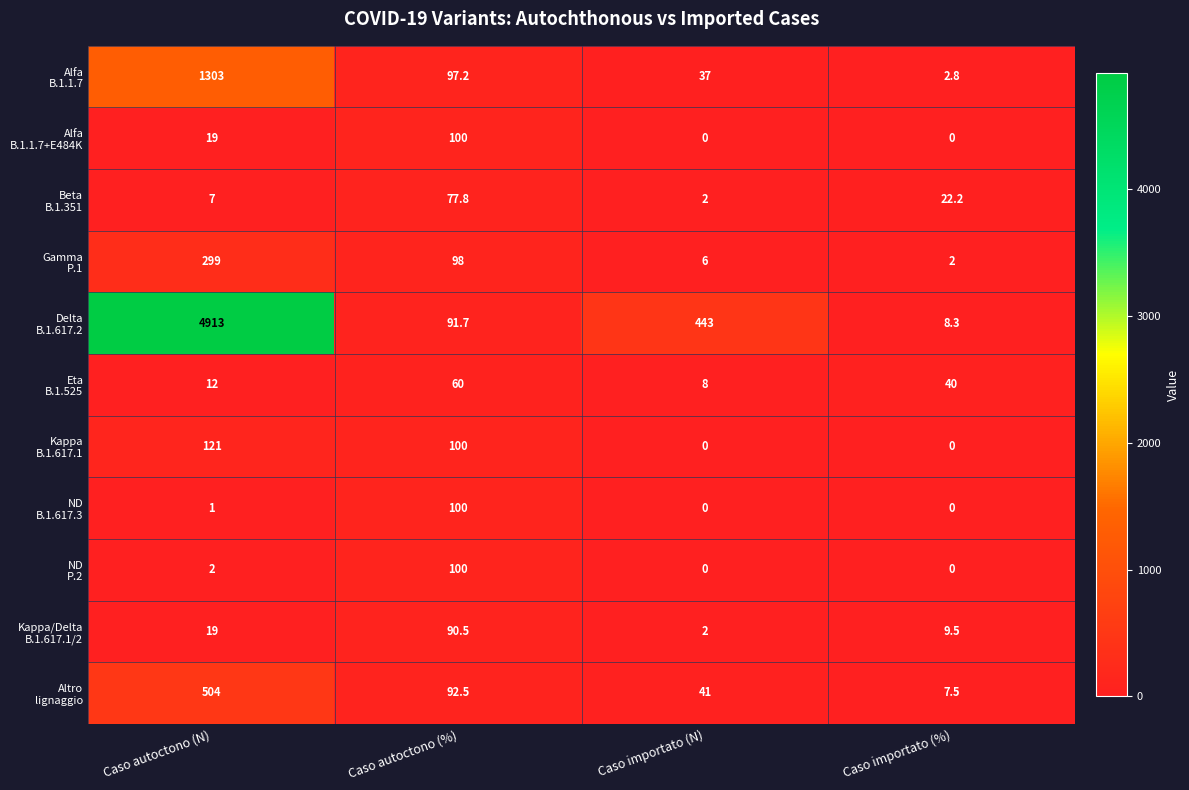

What is the total value across all series at Caso autoctono (N)?

7200.0